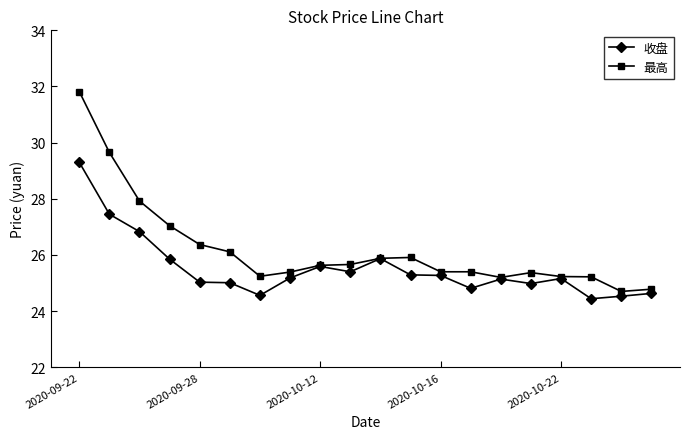

What is the value of the 收盘 point at the 19th from the left?

24.5